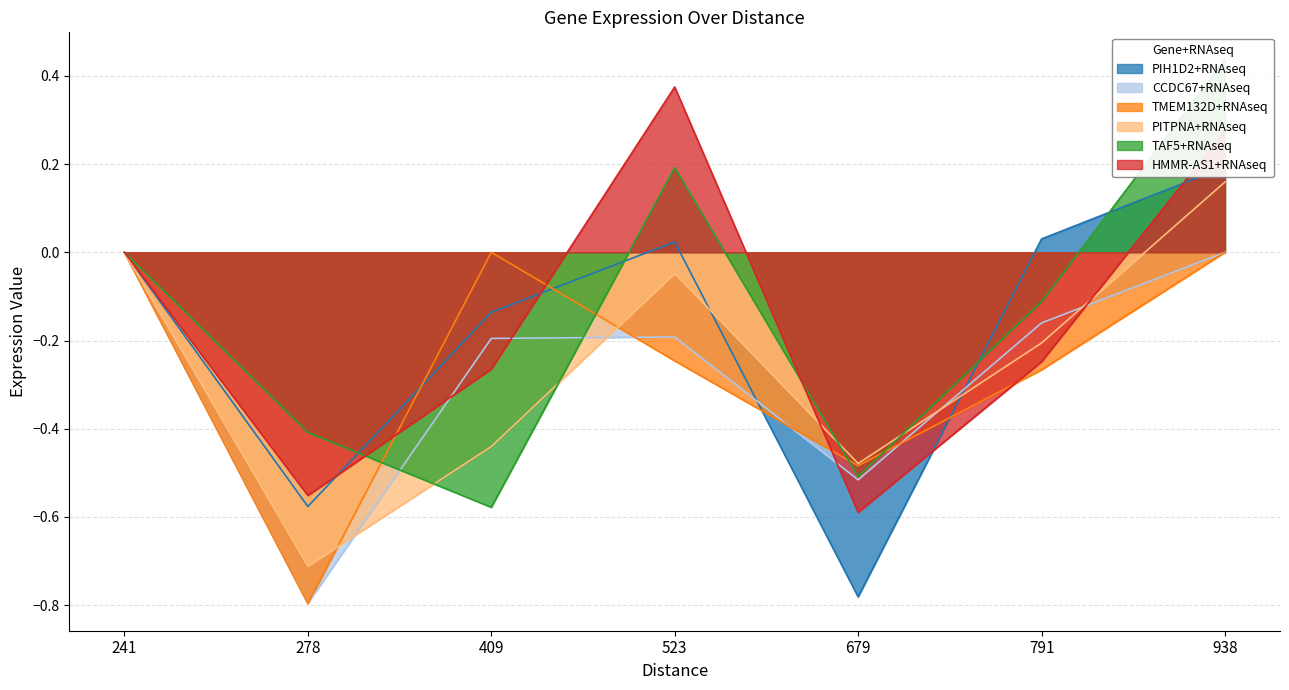

Which series has the largest range (max minus min)?

TAF5+RNAseq